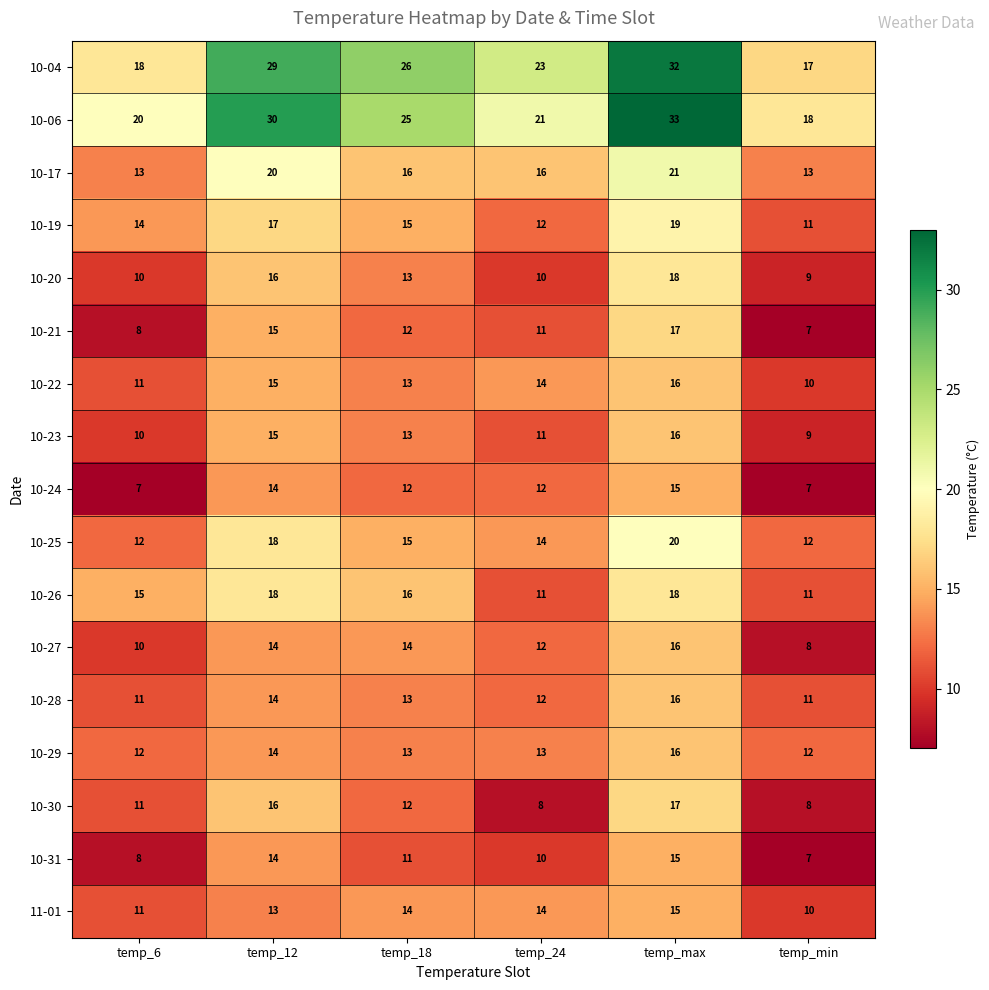

Read the 10-23 value at temp_min.

9